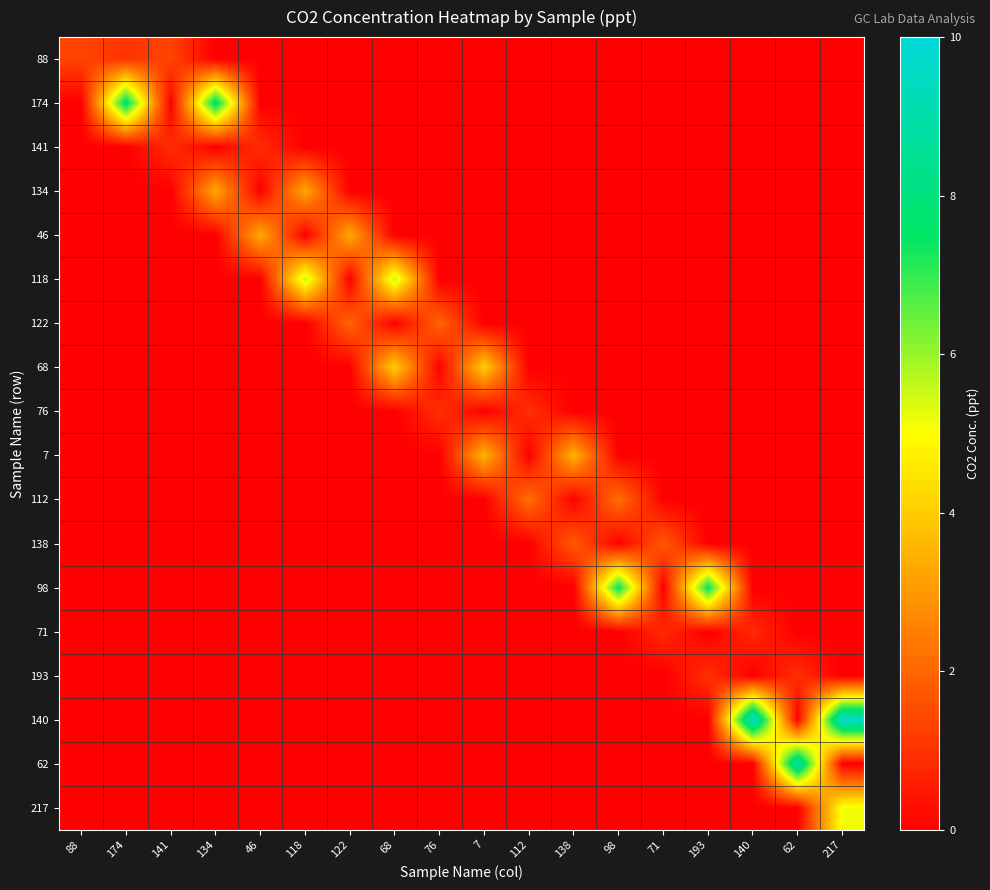

What is the difference between the highest and lowest values at 46?

3.4